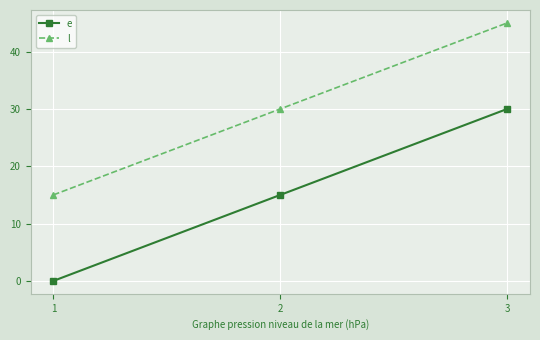

What is the difference between the second highest and minimum values in the e series?

15